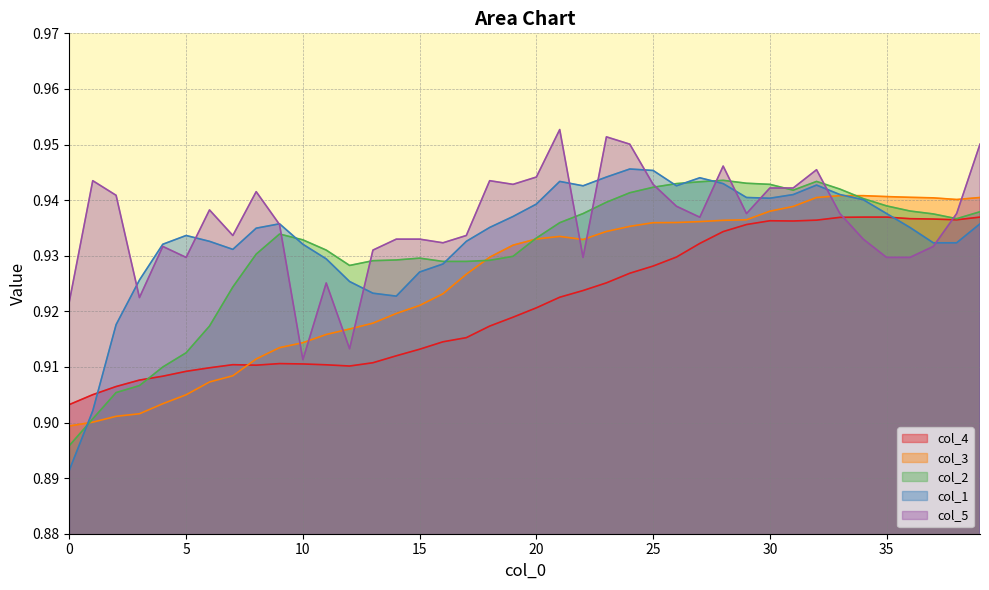

What are all the series names shown in the legend?

col_4, col_3, col_2, col_1, col_5